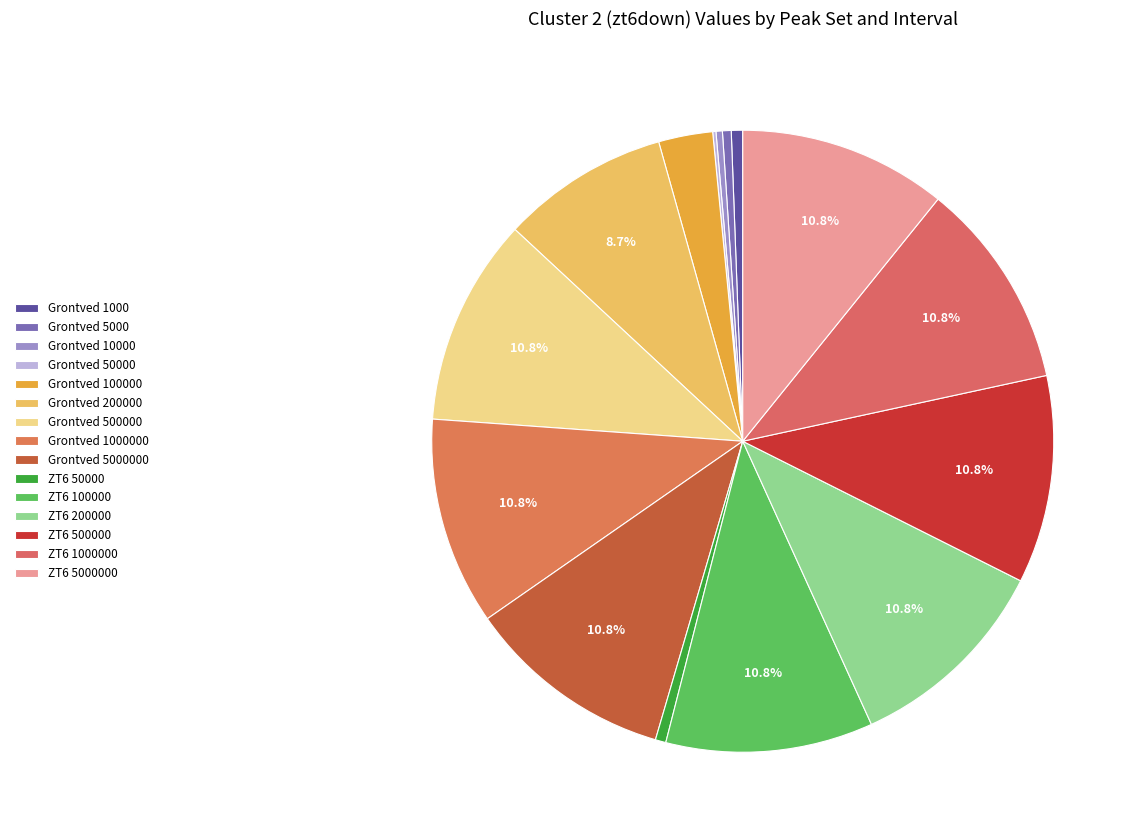

Between ZT6 100000 and ZT6 50000, which is larger?

ZT6 100000